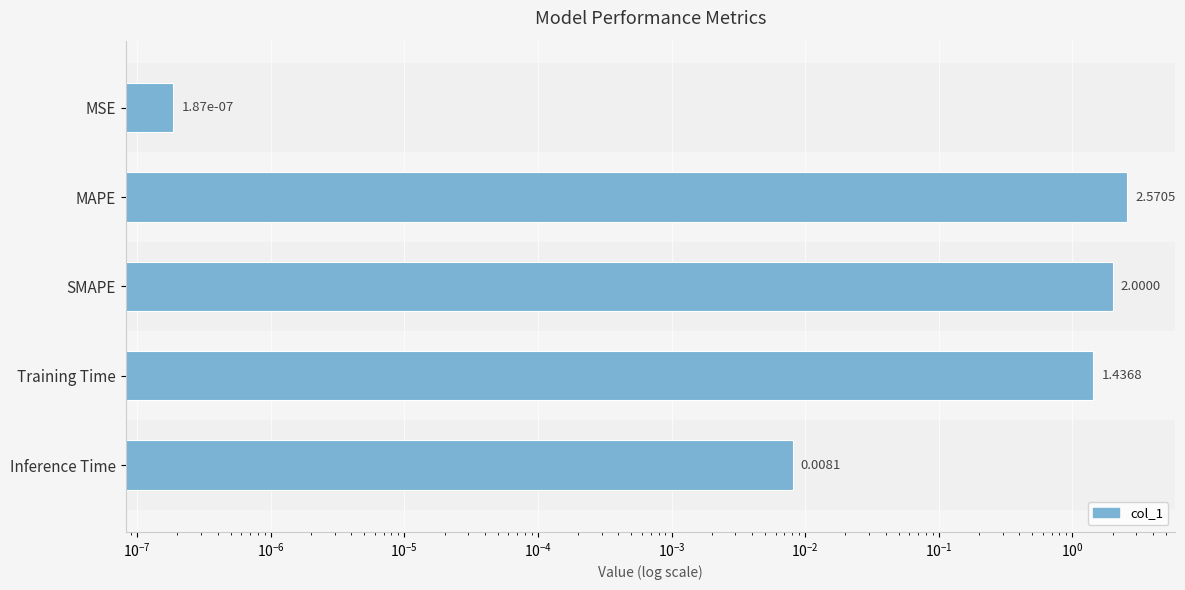

Reading left to right, list all the values displayed in this chart.

0.0	2.6	2.0	1.4	0.0